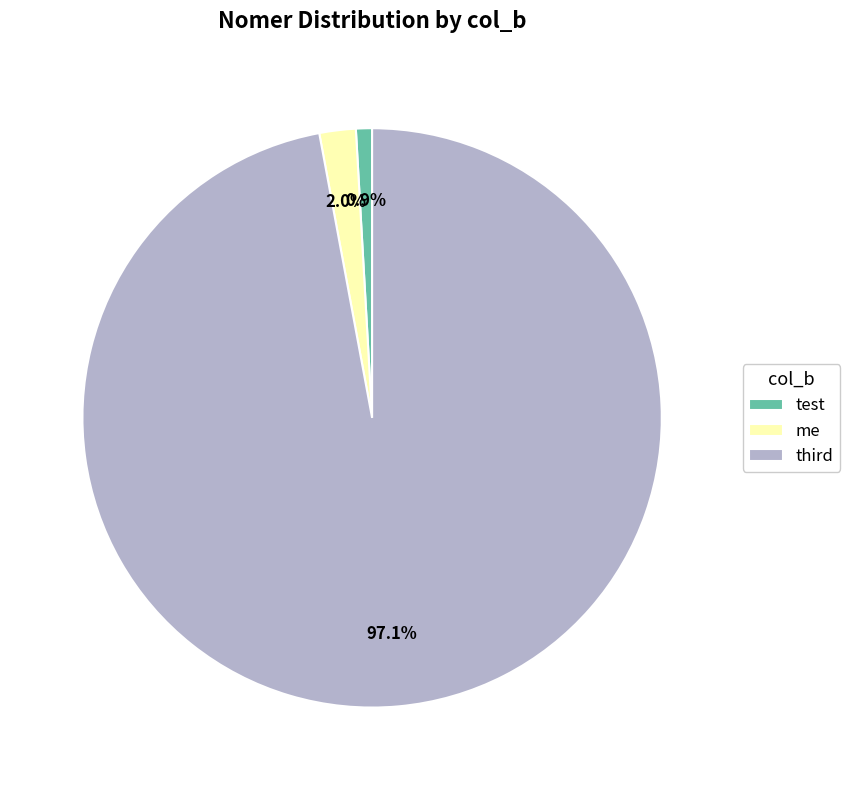

To the nearest percent, what portion does test represent?

1%